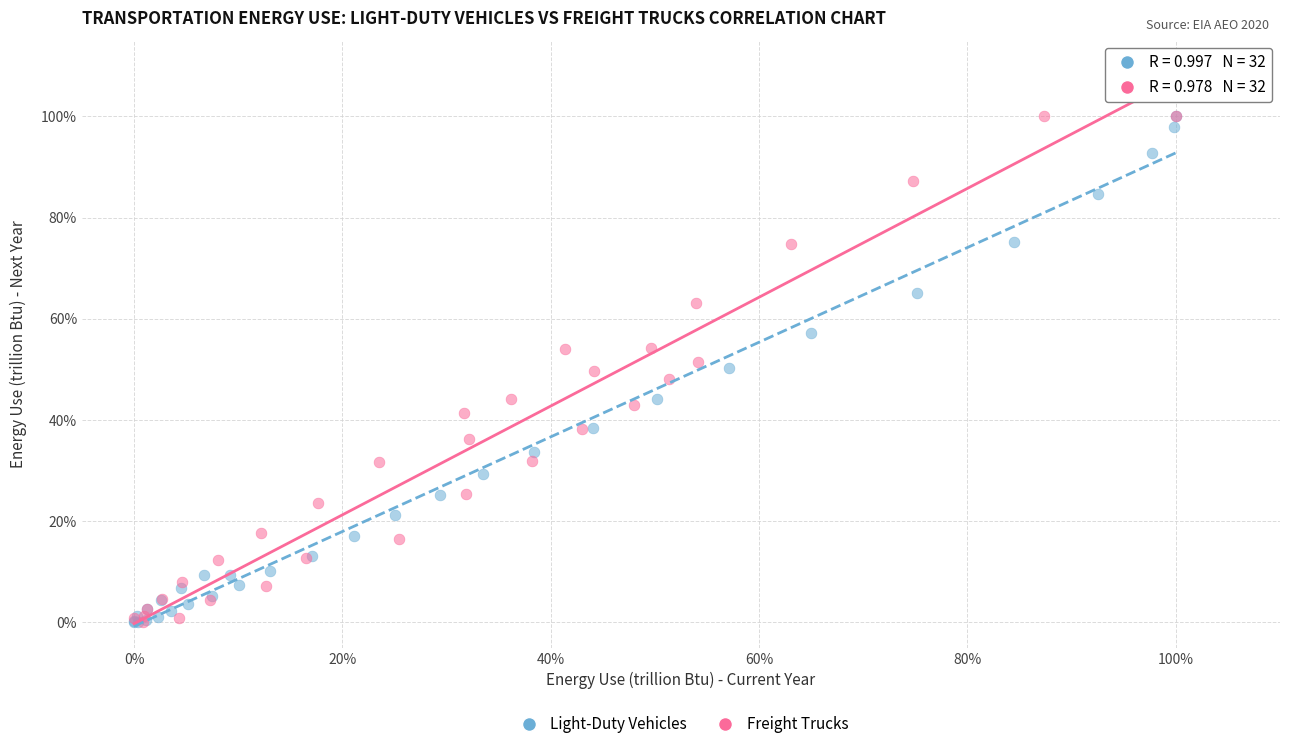

What are all the series names shown in the legend?

Light-Duty Vehicles, Freight Trucks